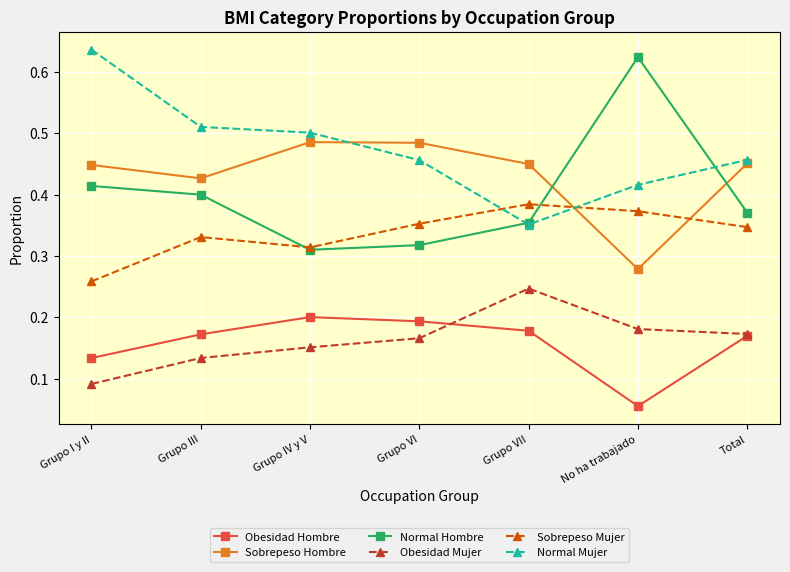

True or false: Obesidad Hombre has a value of 0.3 at Grupo III.

False